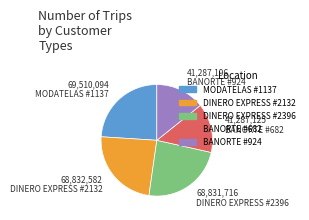

True or false: BANORTE #682 accounts for 29% of the total.

False